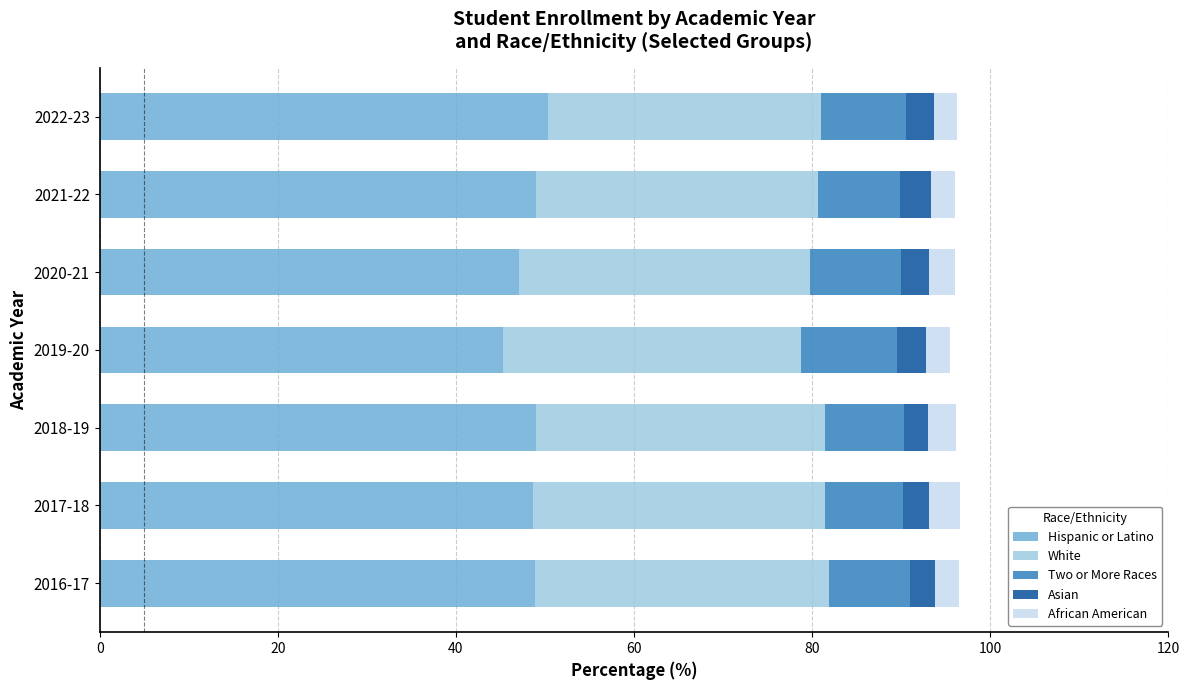

What is the difference between the maximum and minimum values in the Hispanic or Latino series?

5.0